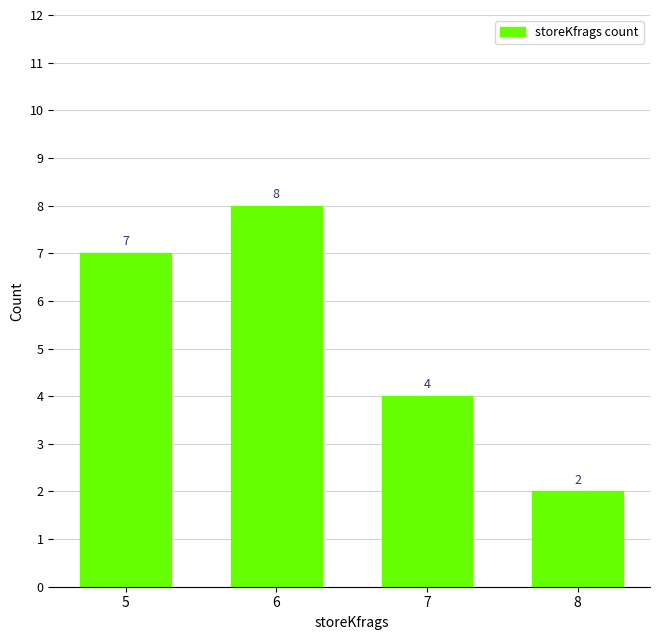

What is the minimum value shown in the chart?

2